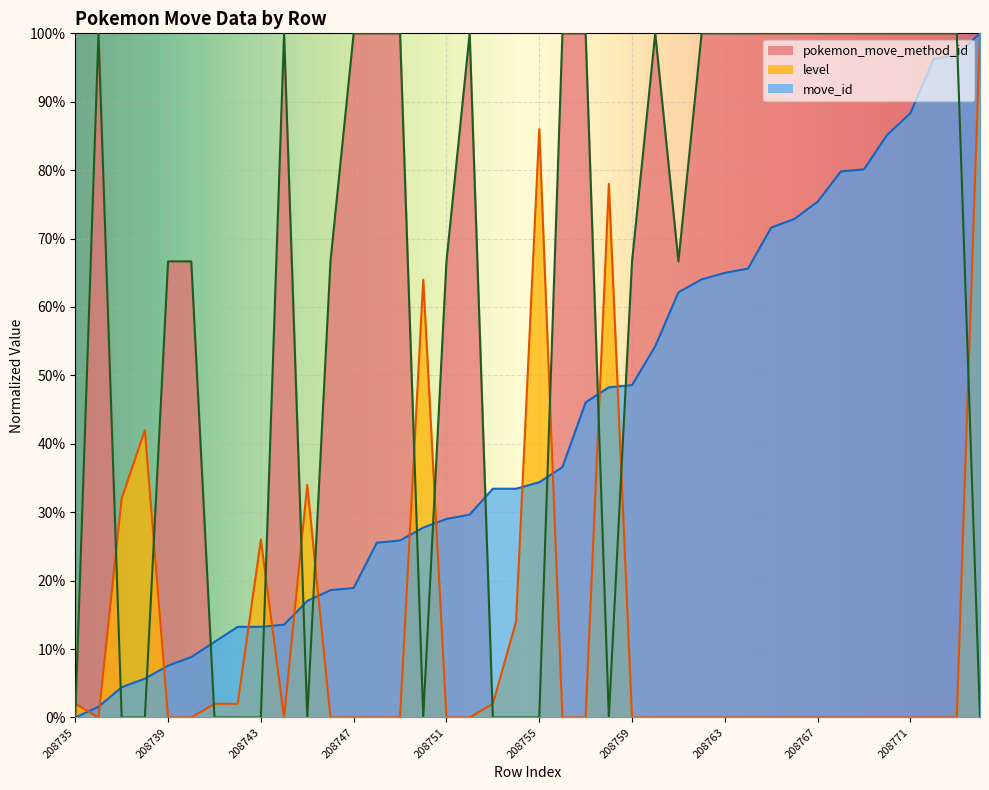

Which series has the largest range (max minus min)?

move_id